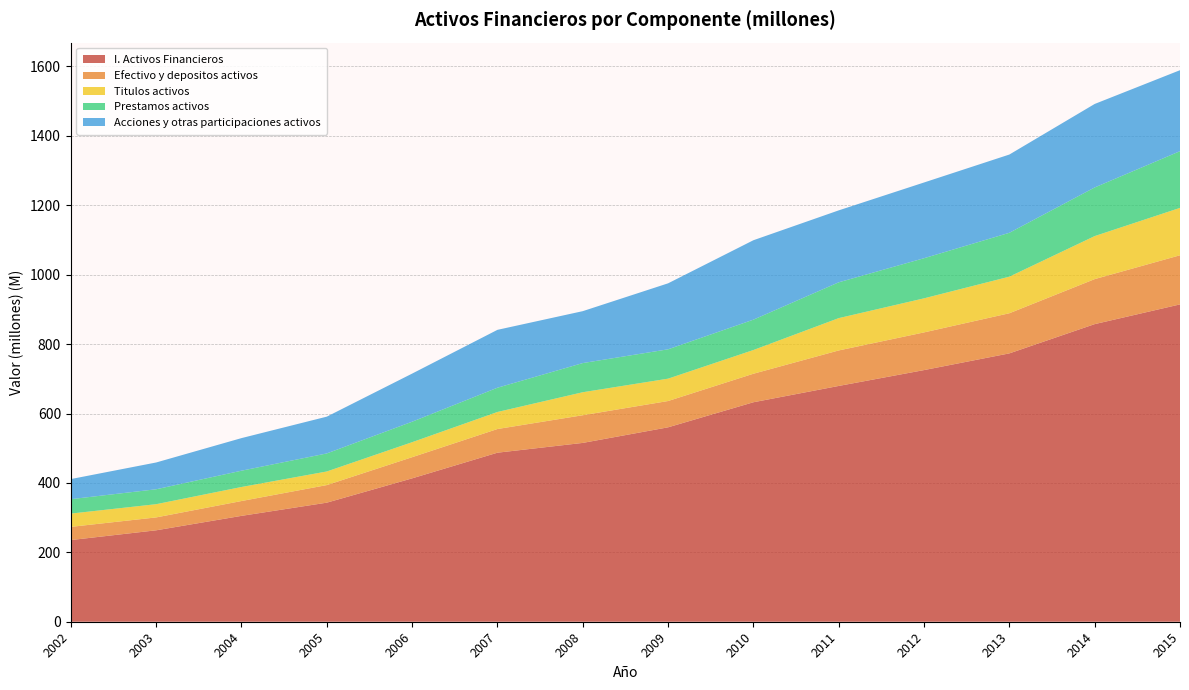

Reading right to left, what are all the values shown in this chart?

I. Activos Financieros: 2015=914419088	2014=857590760	2013=773284930	2012=725149042	2011=679456711	2010=632448202	2009=560234710	2008=515308274	2007=487100060	2006=413160815	2005=343109979	2004=305074280	2003=263470940	2002=235339670
Efectivo y depositos activos: 2015=141587596	2014=129680641	2013=115654285	2012=108598456	2011=102276687	2010=82188110	2009=75780106	2008=79765692	2007=68224281	2006=60971348	2005=50676555	2004=42747697	2003=37131714	2002=38004228
Titulos activos: 2015=136538624	2014=124011951	2013=105402385	2012=98173519	2011=93173076	2010=68320983	2009=64439620	2008=66267596	2007=49099571	2006=43225812	2005=39200343	2004=40444079	2003=38128034	2002=38296806
Prestamos activos: 2015=163421891	2014=140149620	2013=126453830	2012=115612362	2011=103189015	2010=87514930	2009=84570874	2008=84024660	2007=69913139	2006=59022178	2005=51995825	2004=46954691	2003=42996215	2002=41530382
Acciones y otras participaciones activos: 2015=233352640	2014=240589357	2013=225466387	2012=218216747	2011=207287326	2010=228857394	2009=190123626	2008=149596134	2007=166769775	2006=138621206	2005=105984217	2004=93900824	2003=77161308	2002=57930915